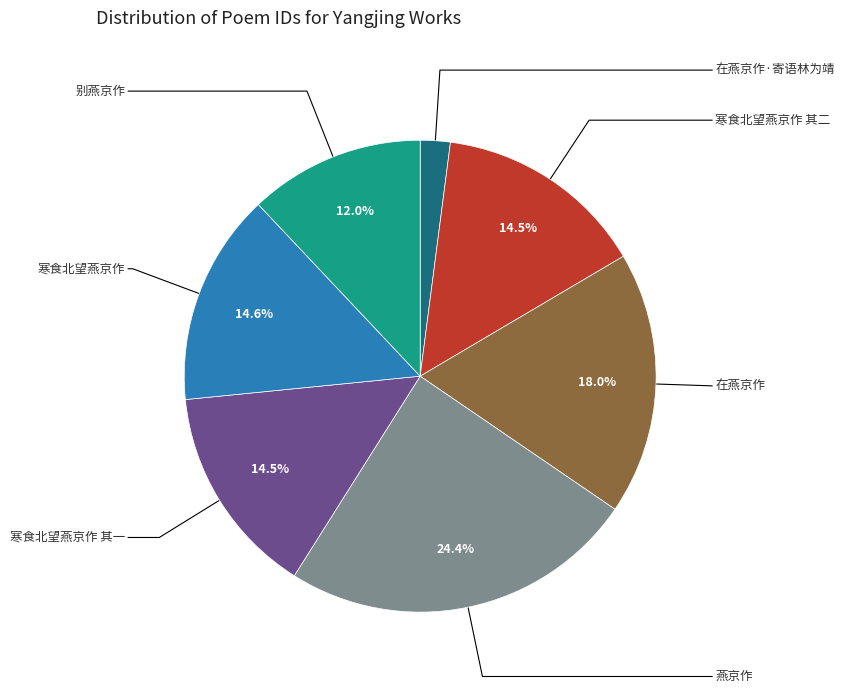

The 在燕京作·寄语林为靖 slice represents 14% of the pie. True or false?

False